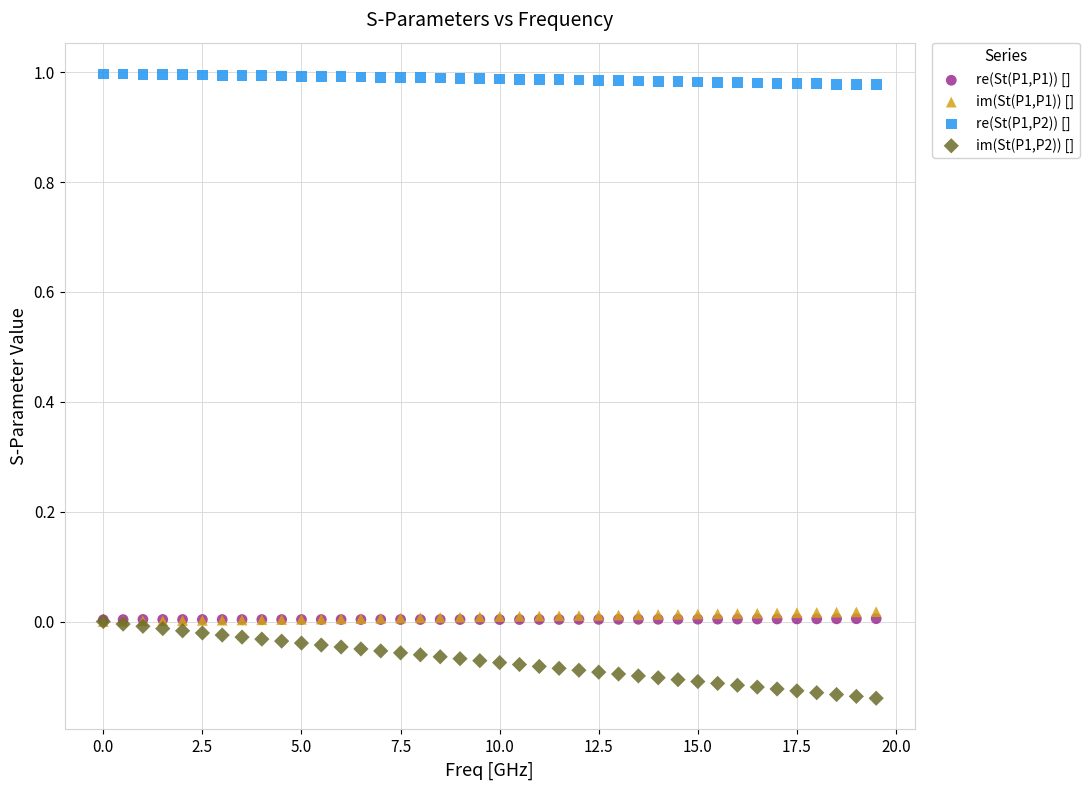

Which series contains the highest Y value?

re(St(P1,P2)) []